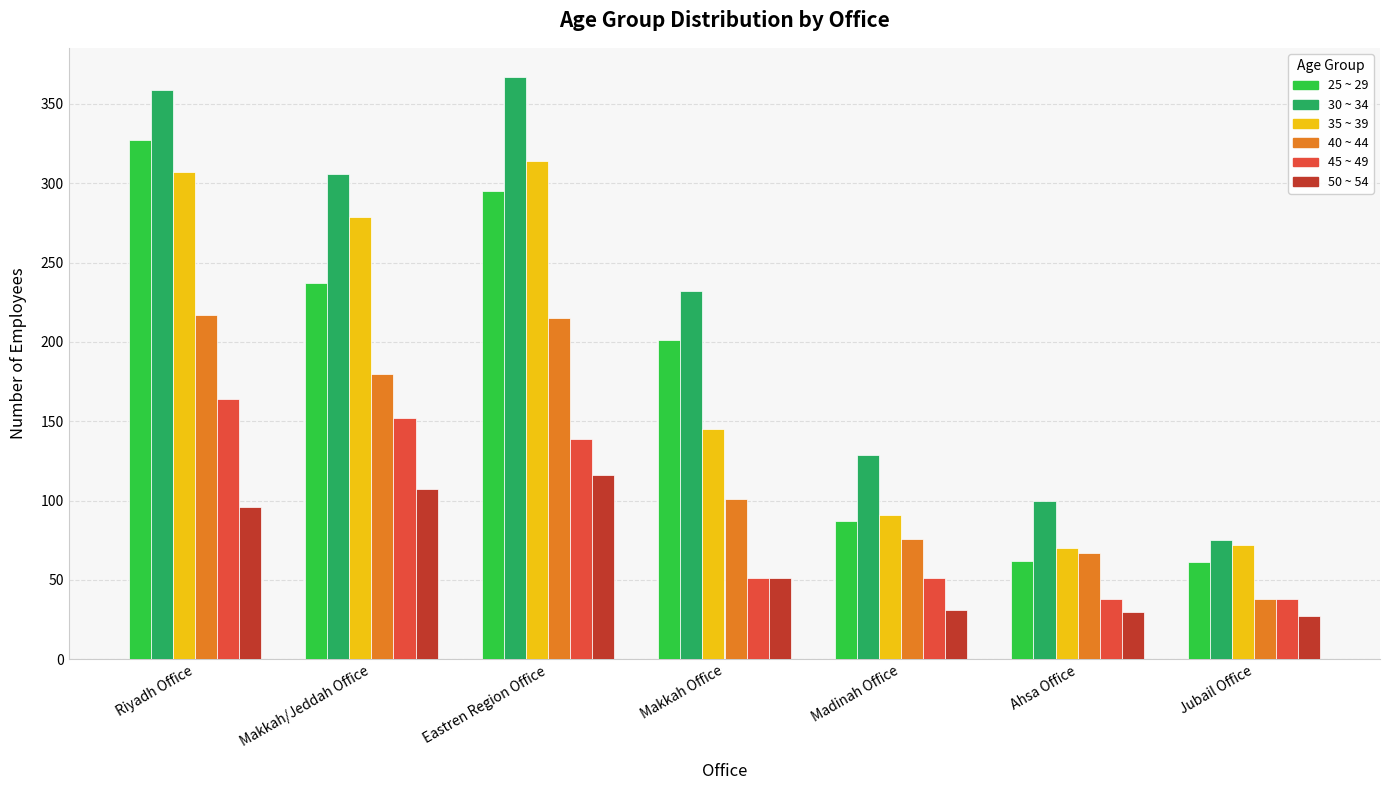

At which category is the sum across all series the highest?

Riyadh Office